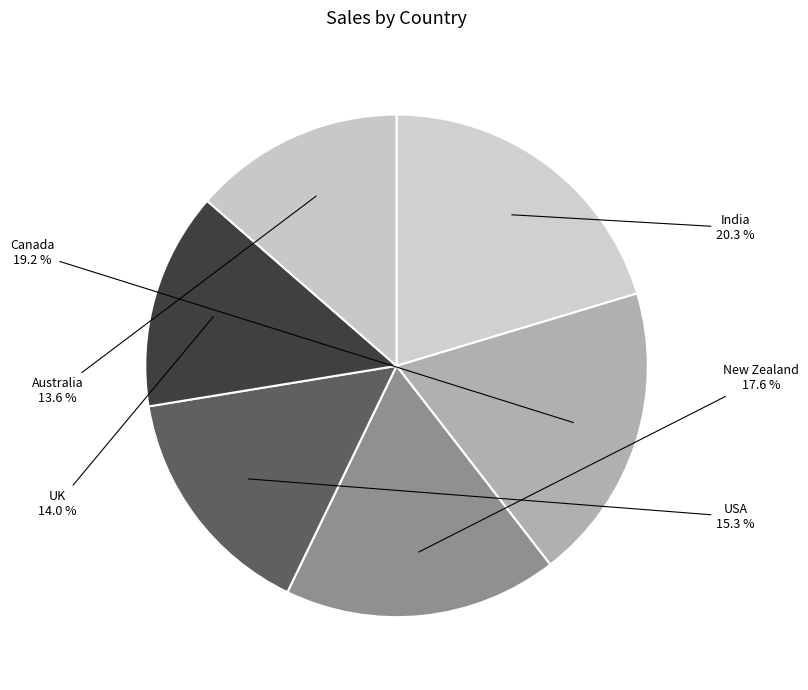

Between India and USA, which is larger?

India